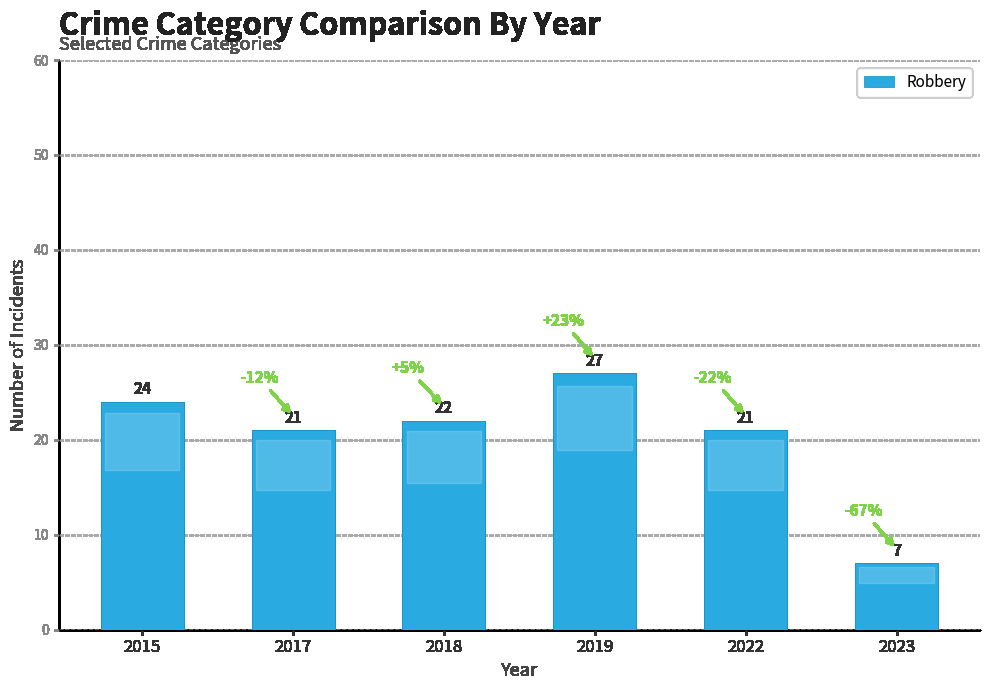

What is the maximum value shown in the chart?

27